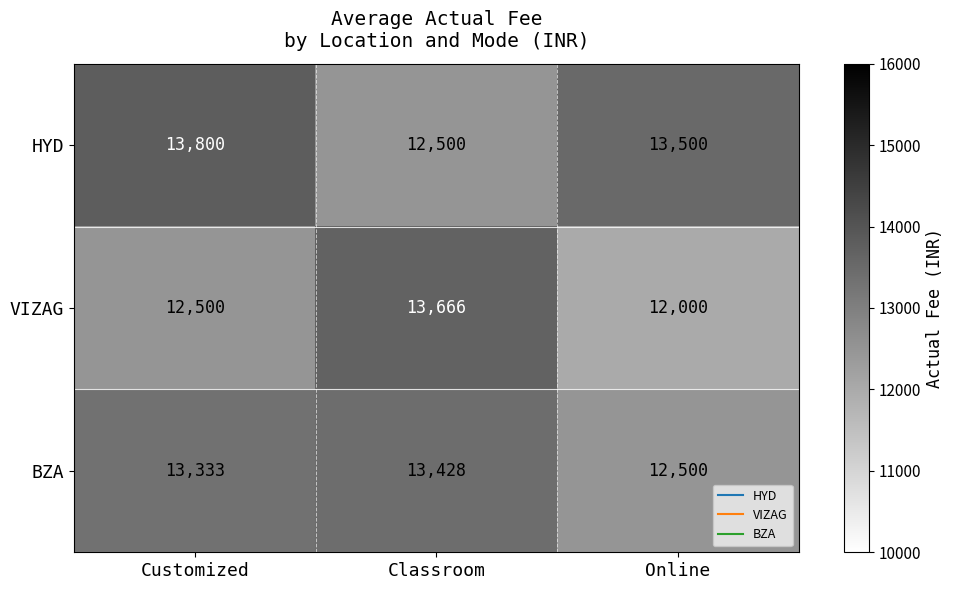

Which label corresponds to the largest value in the chart?

Customized